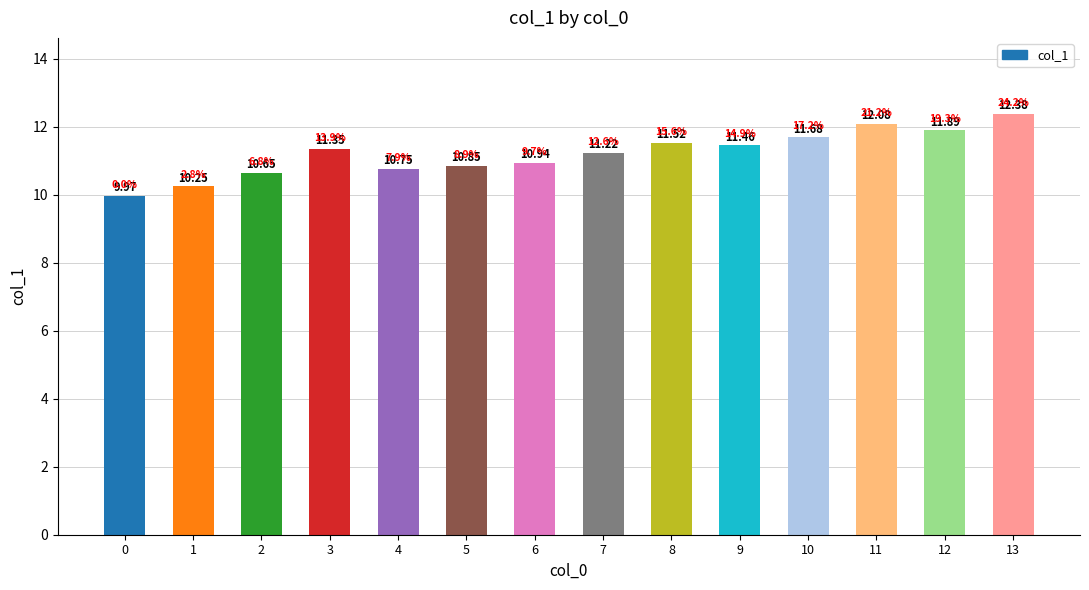

What is the value of the 12th bar from the left?

12.1